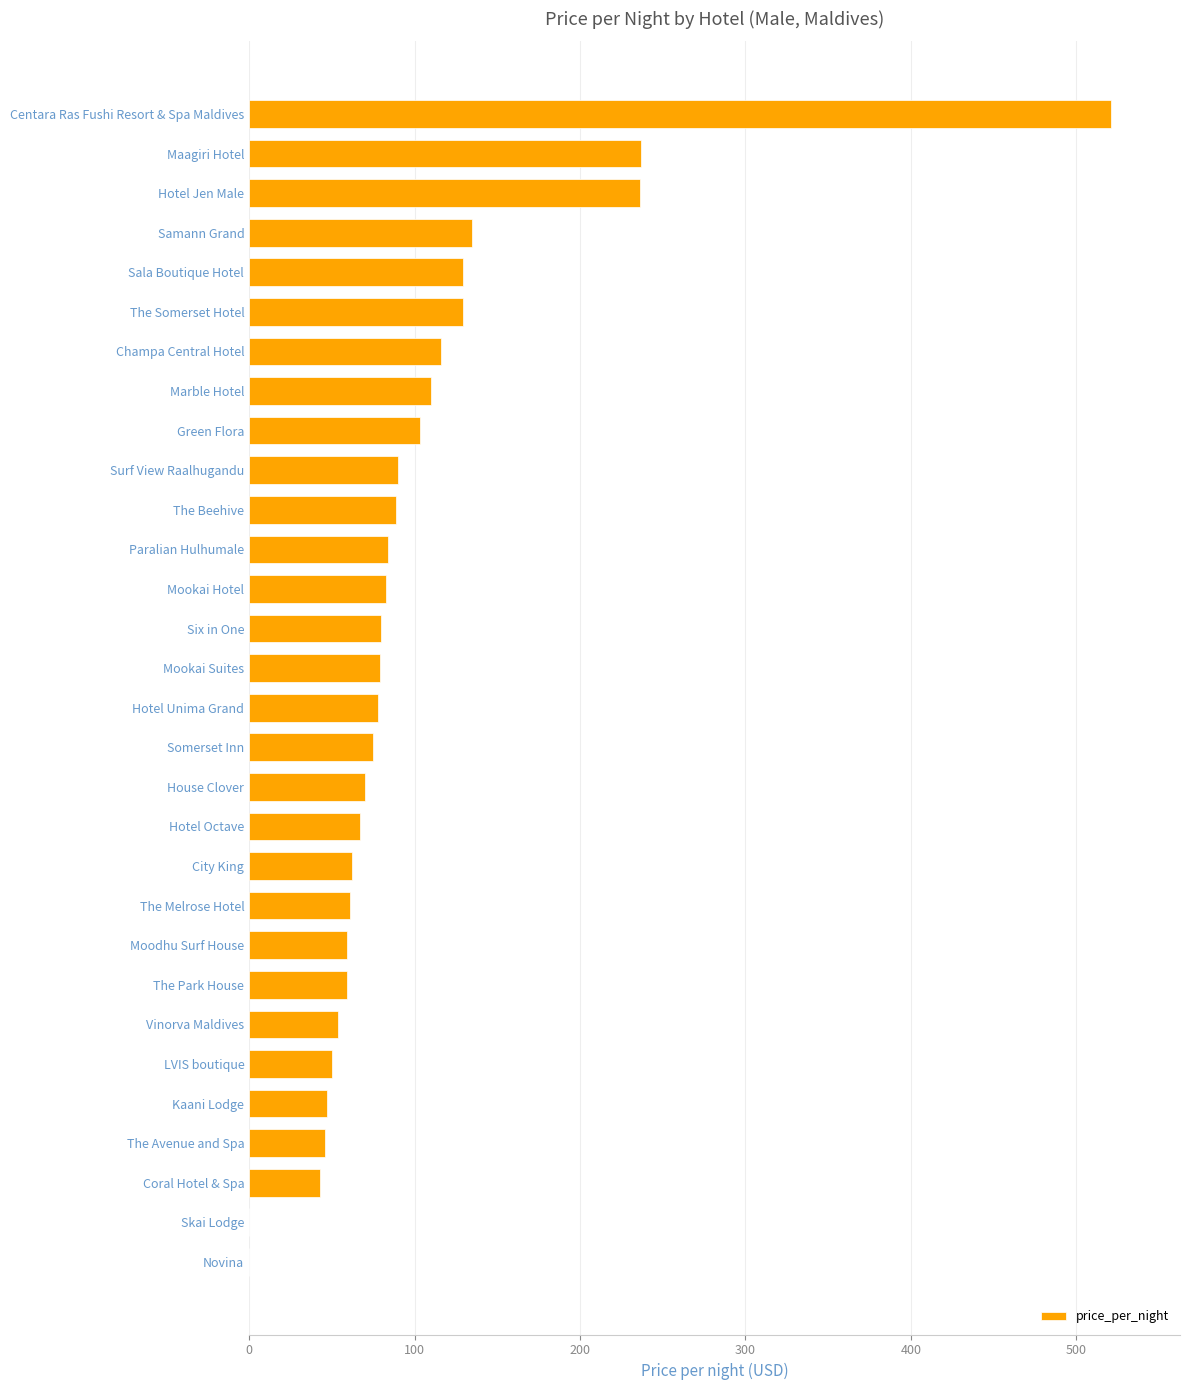

At which category does the chart reach its peak across all series?

Centara Ras Fushi Resort & Spa Maldives